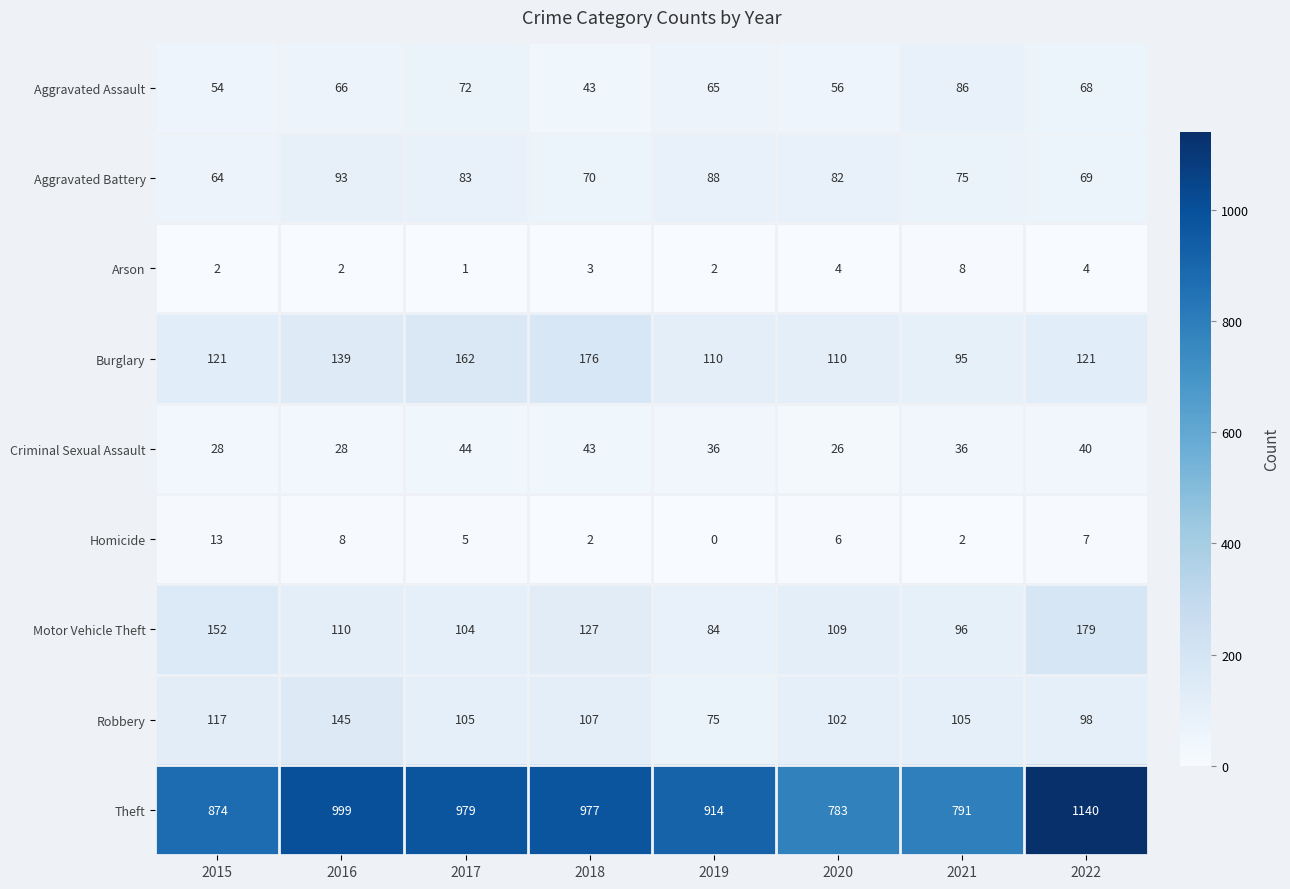

At how many categories does at least one series exceed 890?

5